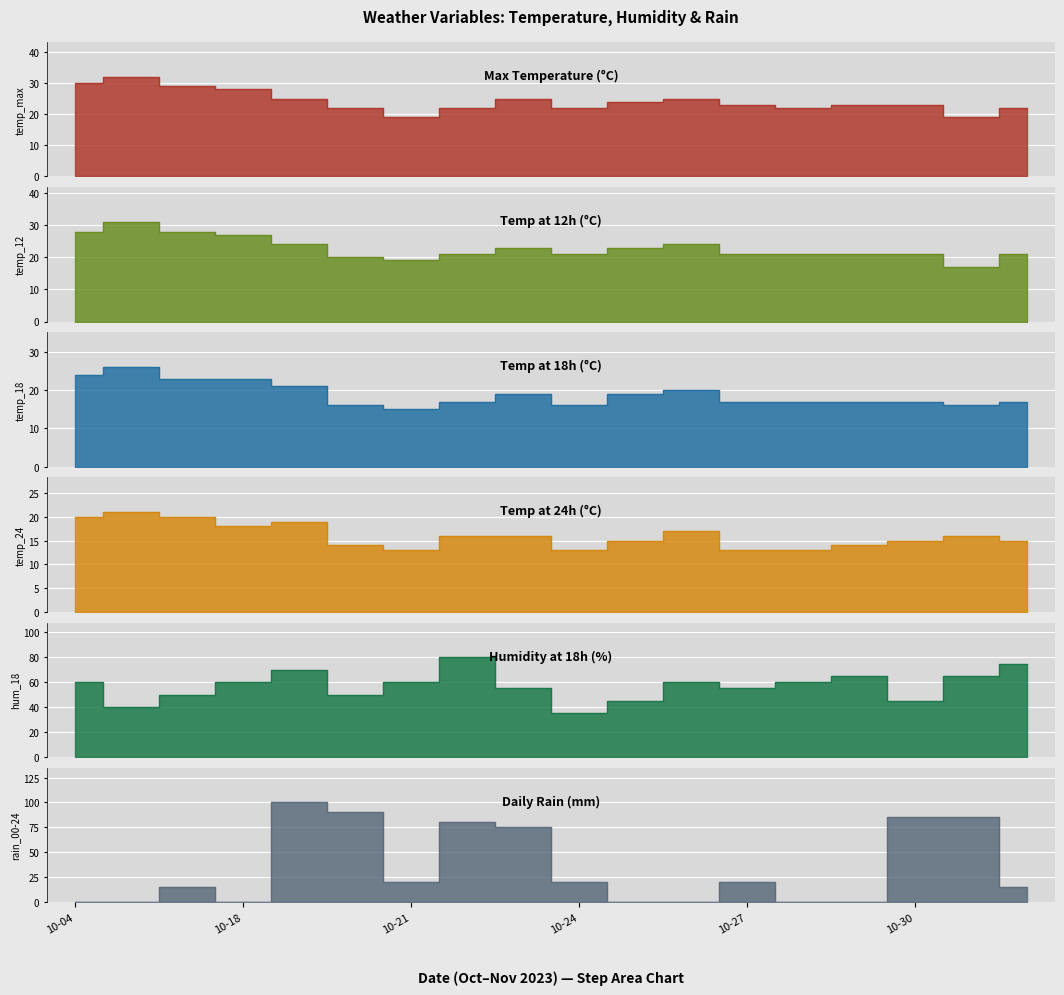

True or false: temp_18 has more than 1 interior local peaks.

True